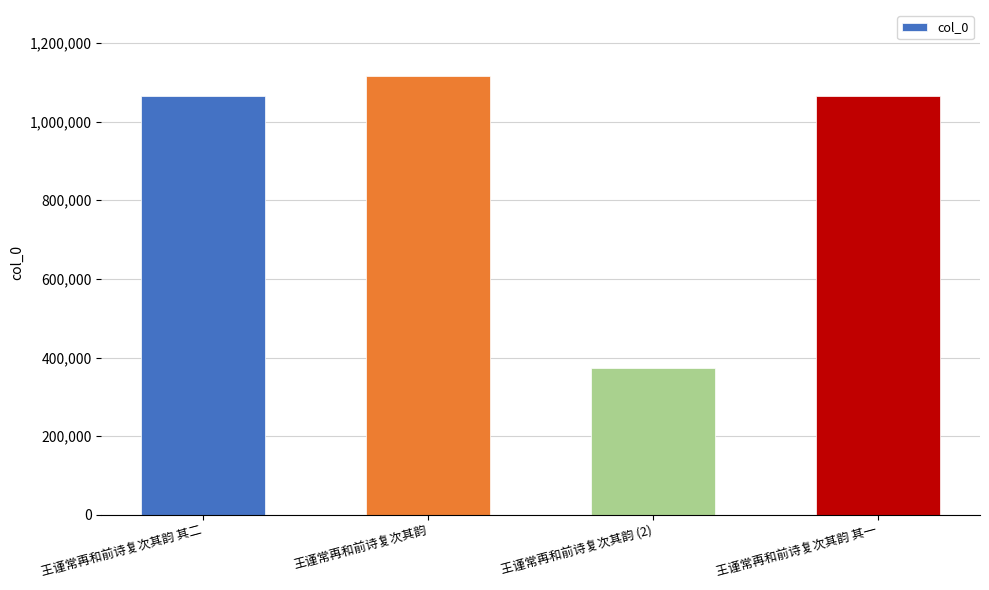

Read the value at 王谨常再和前诗复次其韵 其二, to the nearest 10.

1065860